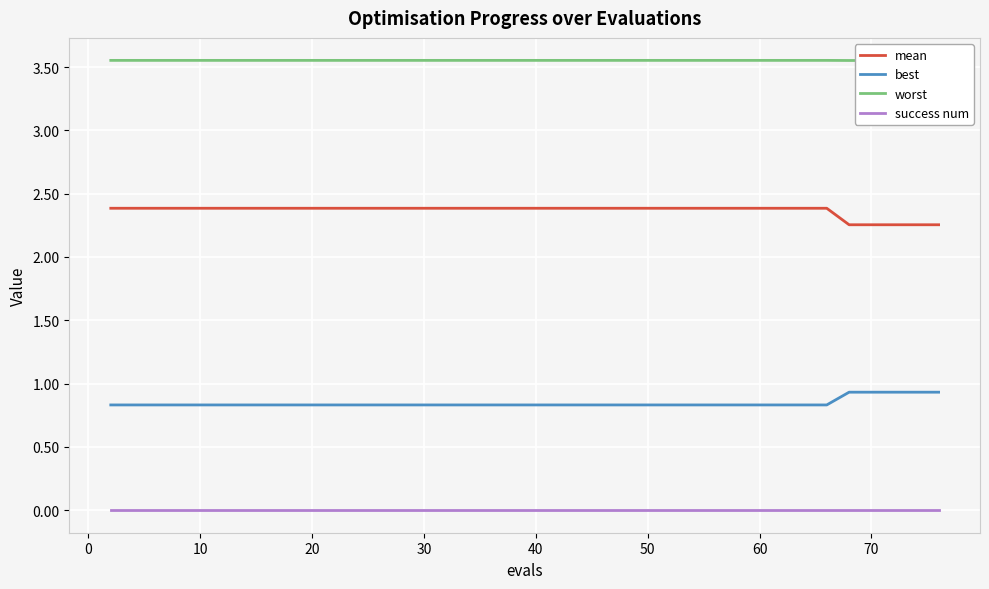

Reading left to right, list all the values displayed in this chart.

mean: 2.4	2.4	2.4	2.4	2.4	2.4	2.4	2.4	2.4	2.4	2.4	2.4	2.4	2.4	2.4	2.4	2.4	2.4	2.4	2.4	2.4	2.4	2.4	2.4	2.4	2.4	2.4	2.4	2.4	2.4	2.4	2.4	2.4	2.4	2.4	2.3	2.3	2.3	2.3	2.3
best: 0.8	0.8	0.8	0.8	0.8	0.8	0.8	0.8	0.8	0.8	0.8	0.8	0.8	0.8	0.8	0.8	0.8	0.8	0.8	0.8	0.8	0.8	0.8	0.8	0.8	0.8	0.8	0.8	0.8	0.8	0.8	0.8	0.8	0.8	0.8	0.9	0.9	0.9	0.9	0.9
worst: 3.6	3.6	3.6	3.6	3.6	3.6	3.6	3.6	3.6	3.6	3.6	3.6	3.6	3.6	3.6	3.6	3.6	3.6	3.6	3.6	3.6	3.6	3.6	3.6	3.6	3.6	3.6	3.6	3.6	3.6	3.6	3.6	3.6	3.6	3.6	3.6	3.6	3.6	3.6	3.6
success num: 0.0	0.0	0.0	0.0	0.0	0.0	0.0	0.0	0.0	0.0	0.0	0.0	0.0	0.0	0.0	0.0	0.0	0.0	0.0	0.0	0.0	0.0	0.0	0.0	0.0	0.0	0.0	0.0	0.0	0.0	0.0	0.0	0.0	0.0	0.0	0.0	0.0	0.0	0.0	0.0